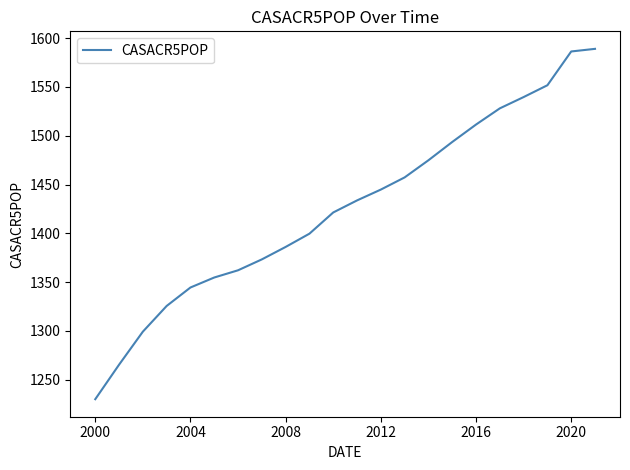

What is the greatest value displayed?

1588.9